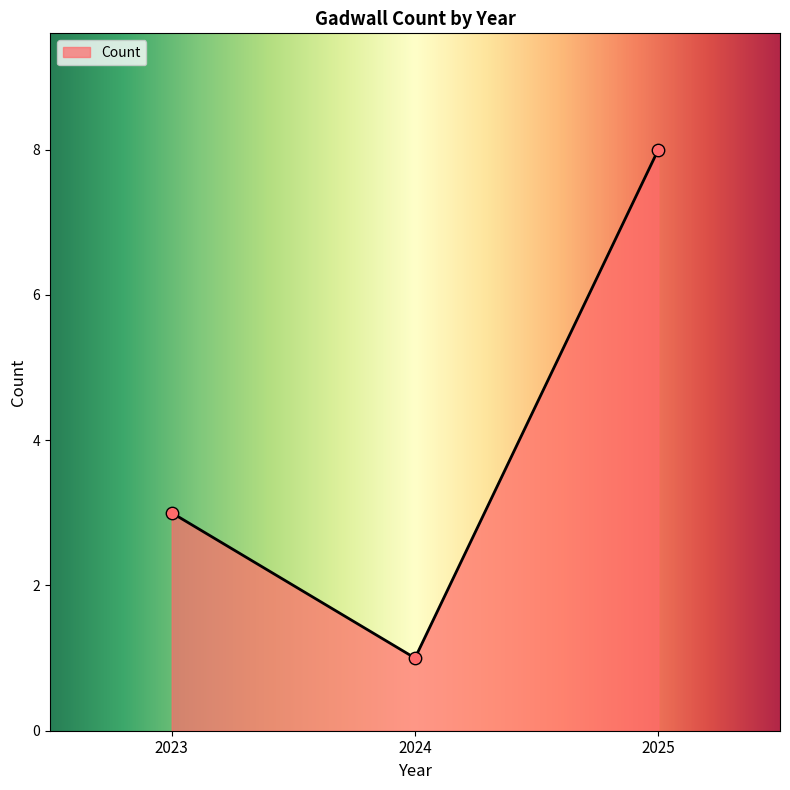

Between 2024 and 2025, which is larger?

2025